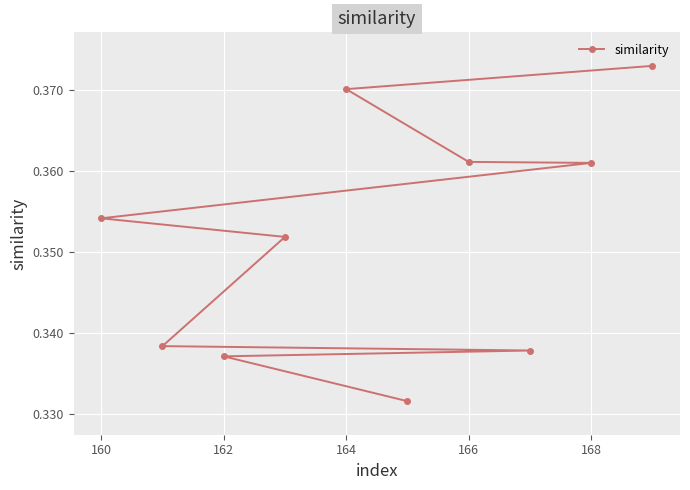

What is the sum of the values at 162 and 166?

0.7